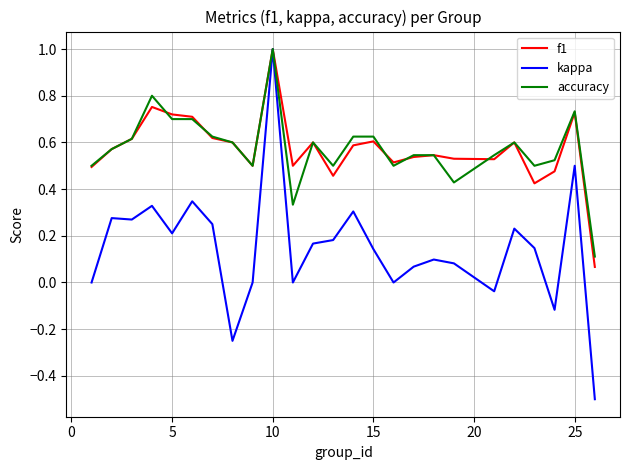

What is the maximum value shown in the chart?

1.0